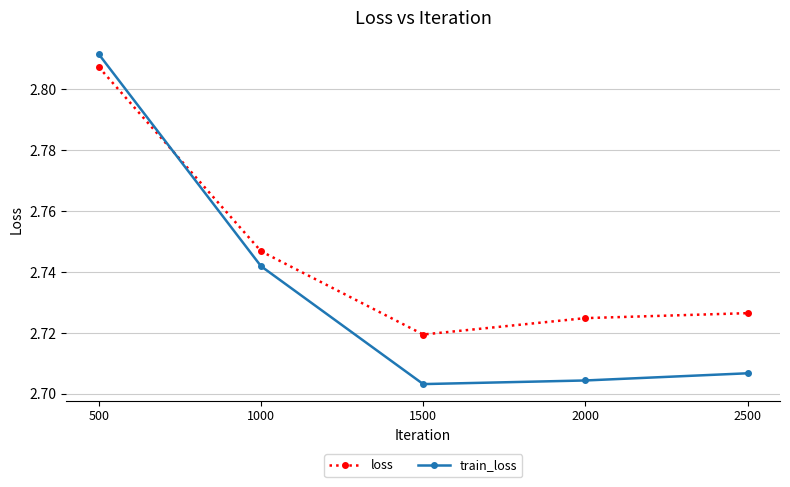

Count the number of data series in this chart.

2